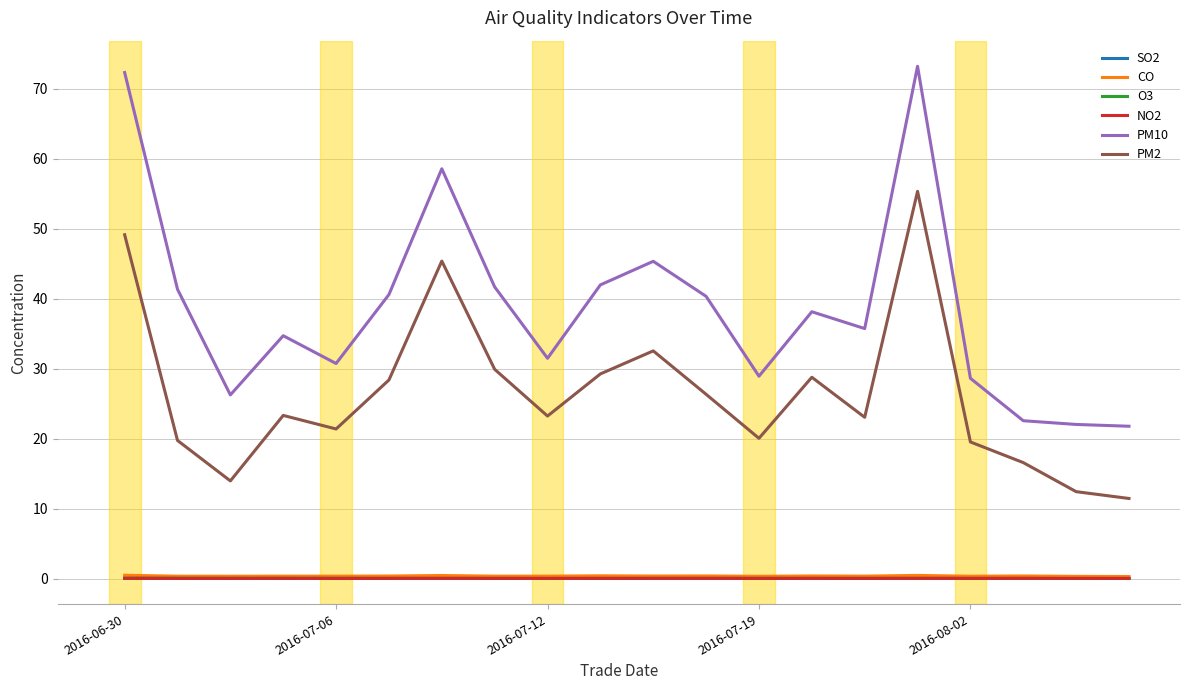

In PM2, how many points are lower than both neighbors (excluding endpoints)?

5